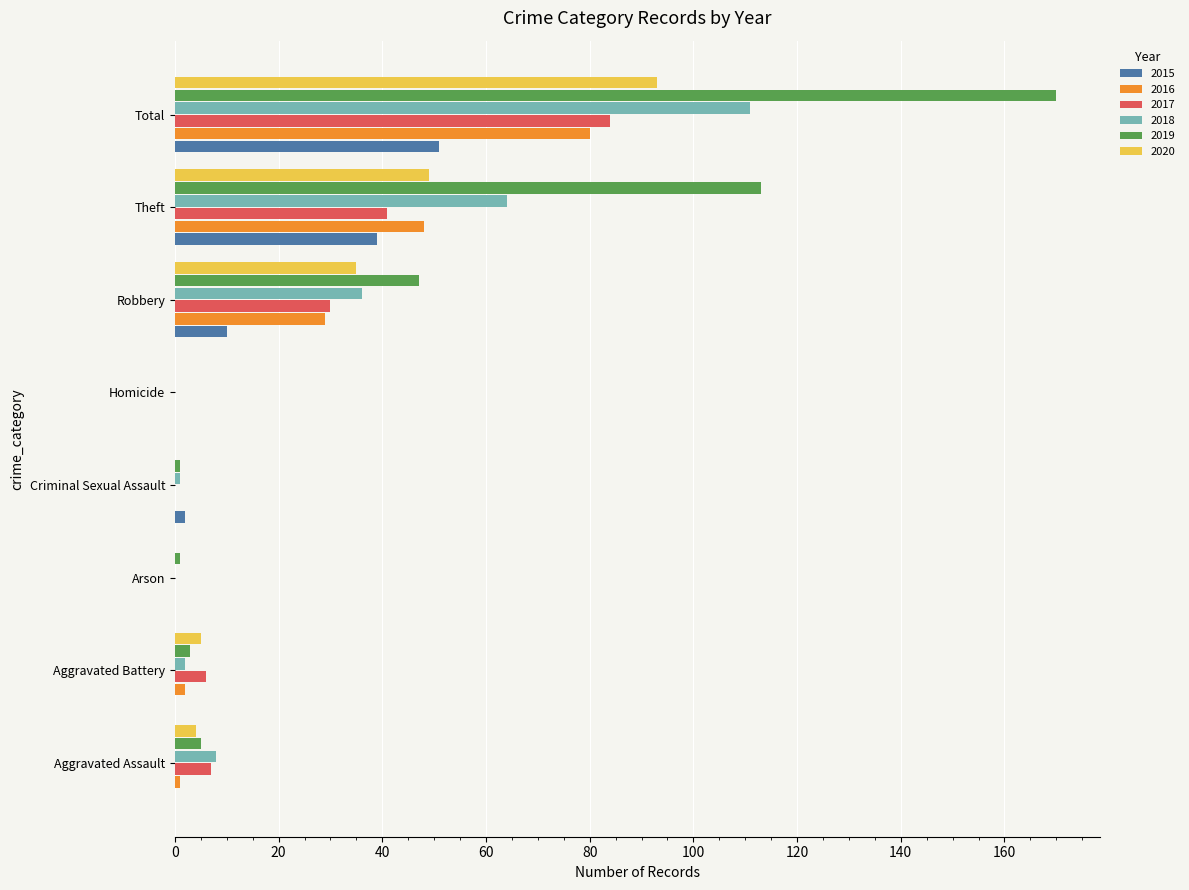

How many series are shown in this chart?

6